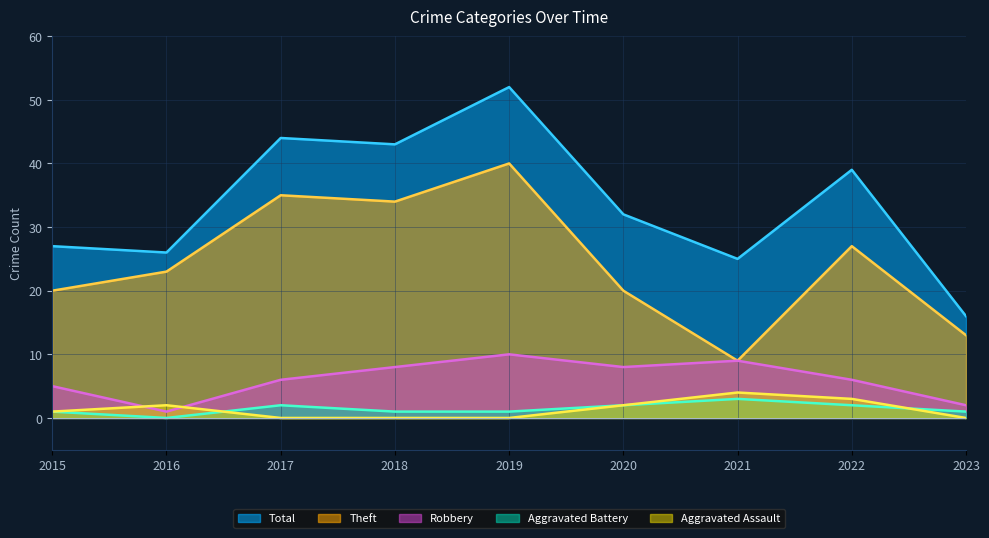

How many data points in Robbery are less than 6?

3